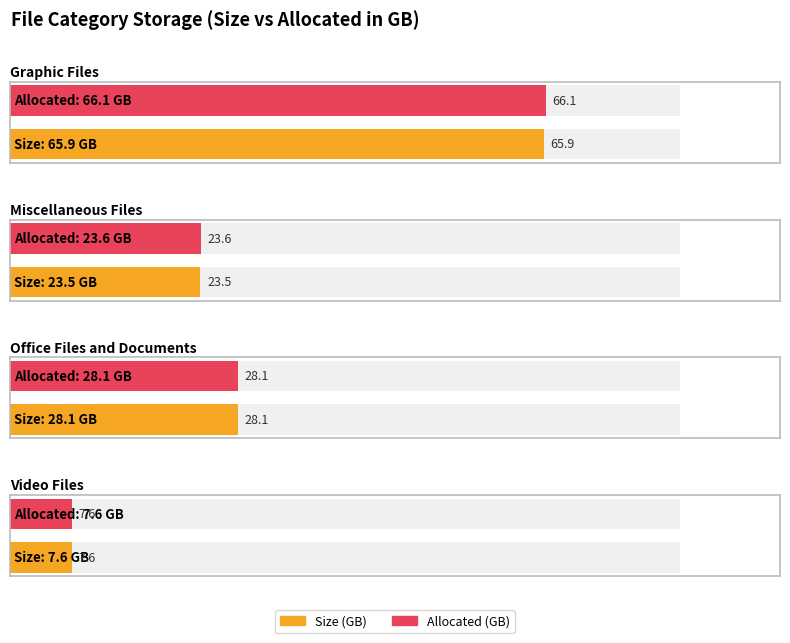

Reading left to right, transcribe all the data shown in this chart.

Size: 65.9	23.5	28.1	7.6
Allocated: 66.1	23.6	28.1	7.6